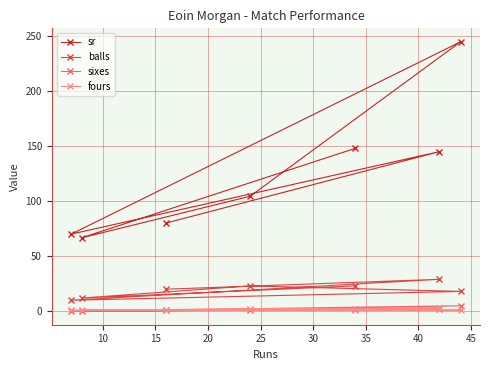

Which series has the widest spread of values?

sr